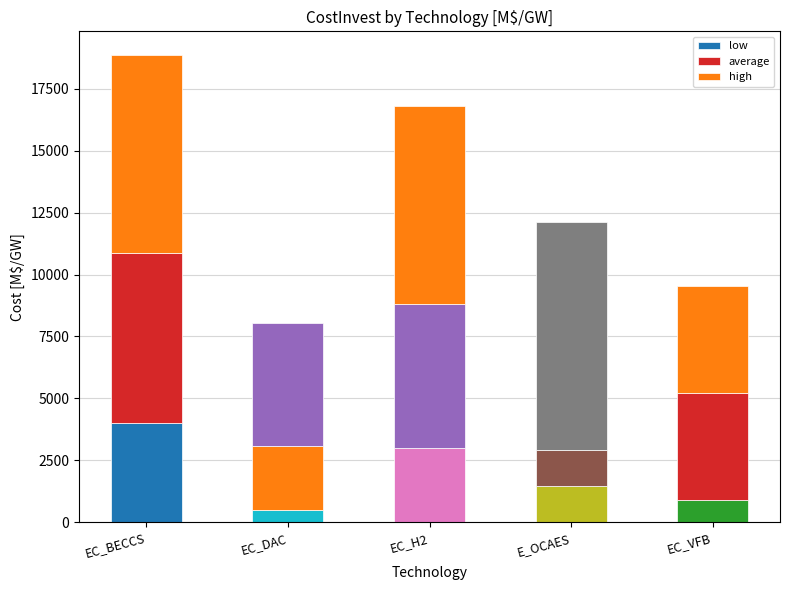

Does the chart contain stacked bars?

Yes